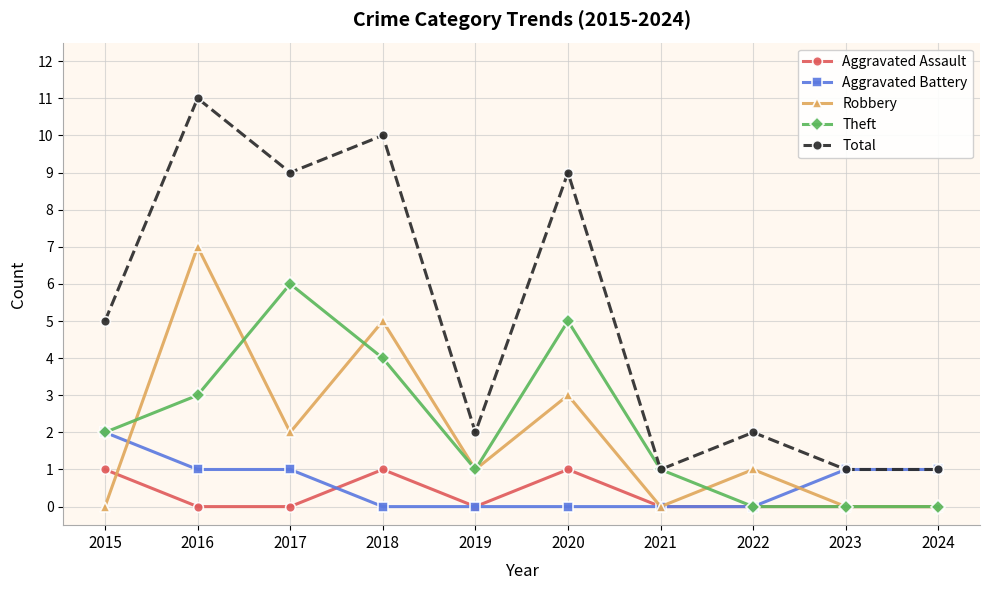

Is the value of Total at 2019 greater than the value of Robbery at 2018?

No